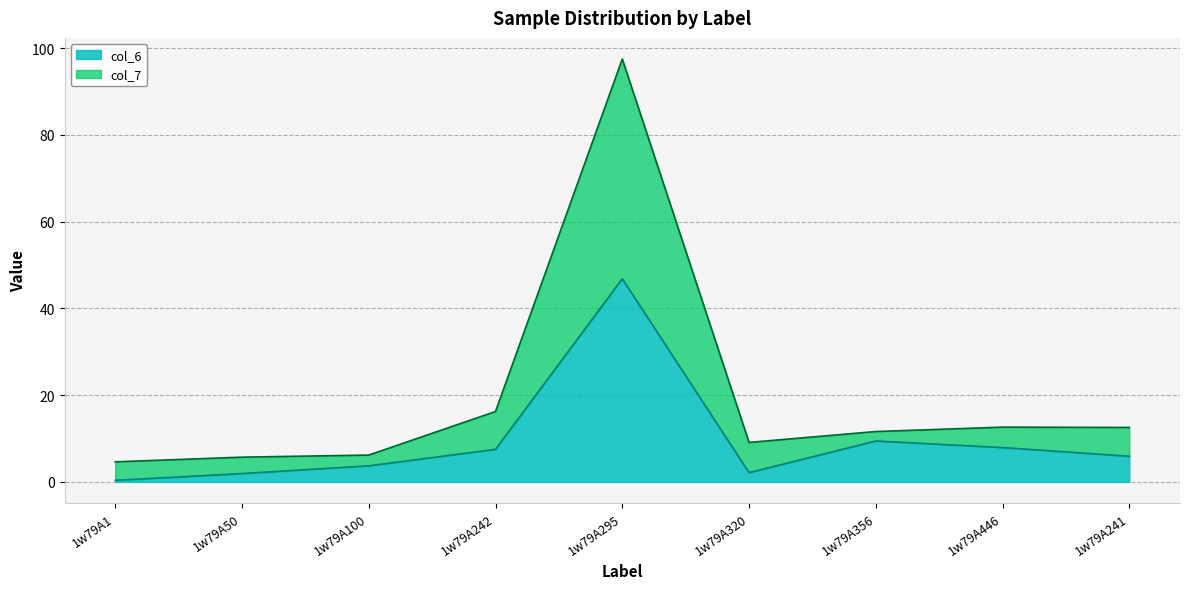

What is the value of the col_7 point at the 1st from the left?

4.6